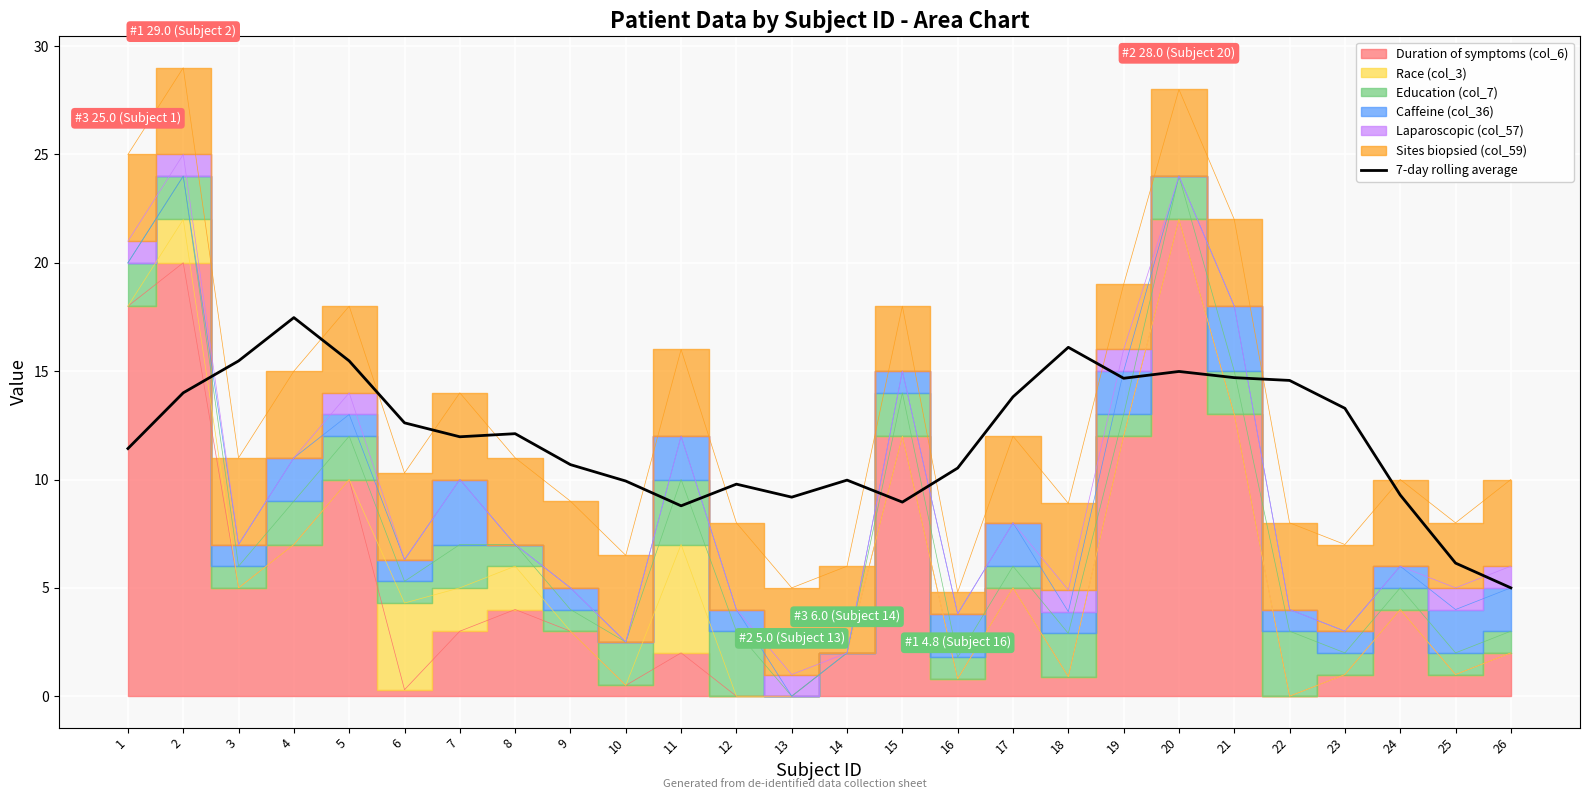

The value of 7-day rolling average at 3 is 6.5. True or false?

False